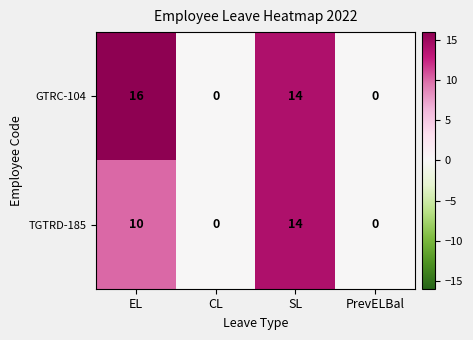

List the series in order of their peak value, lowest first.

TGTRD-185, GTRC-104